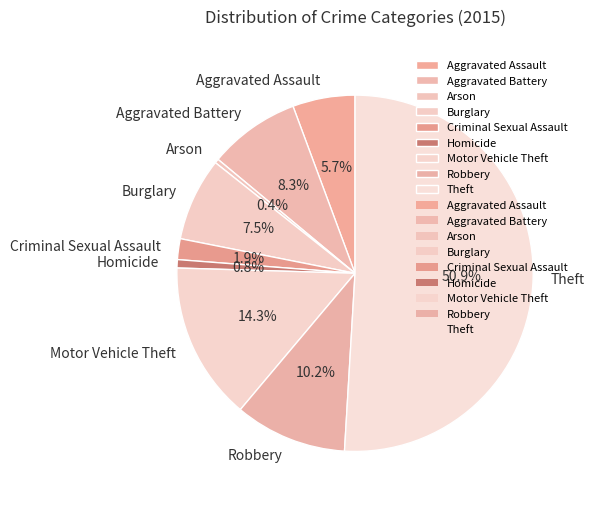

To the nearest percent, what is the average slice percentage?

11%